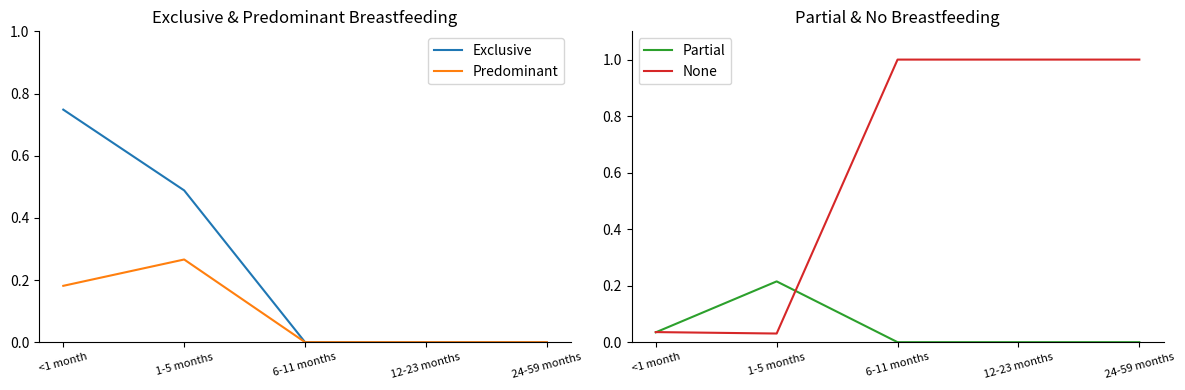

Is it true that None equals 1.8 at 24-59 months?

False